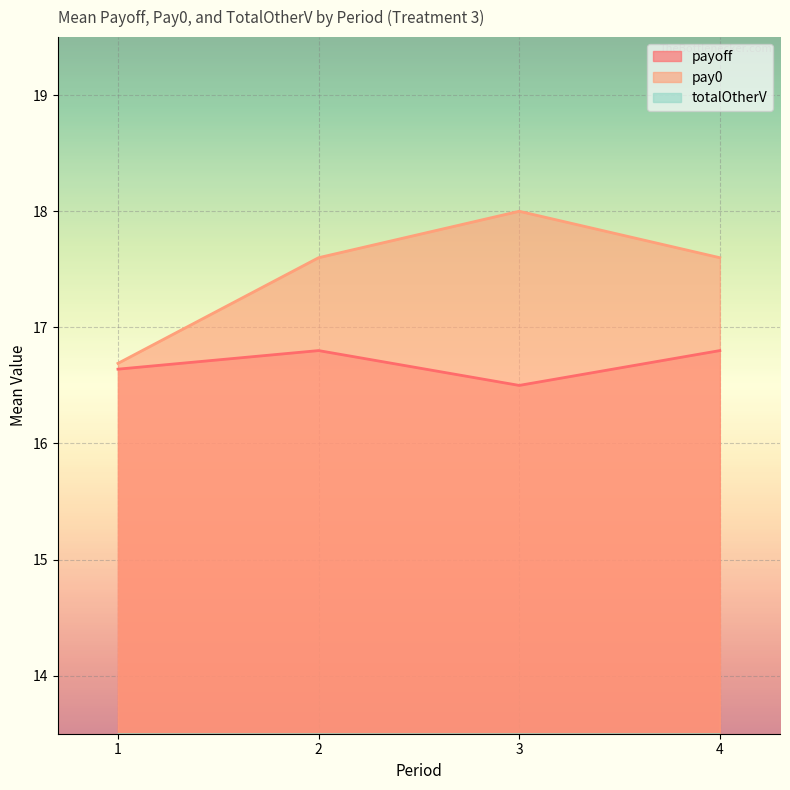

True or false: payoff and totalOtherV intersect in this chart.

False